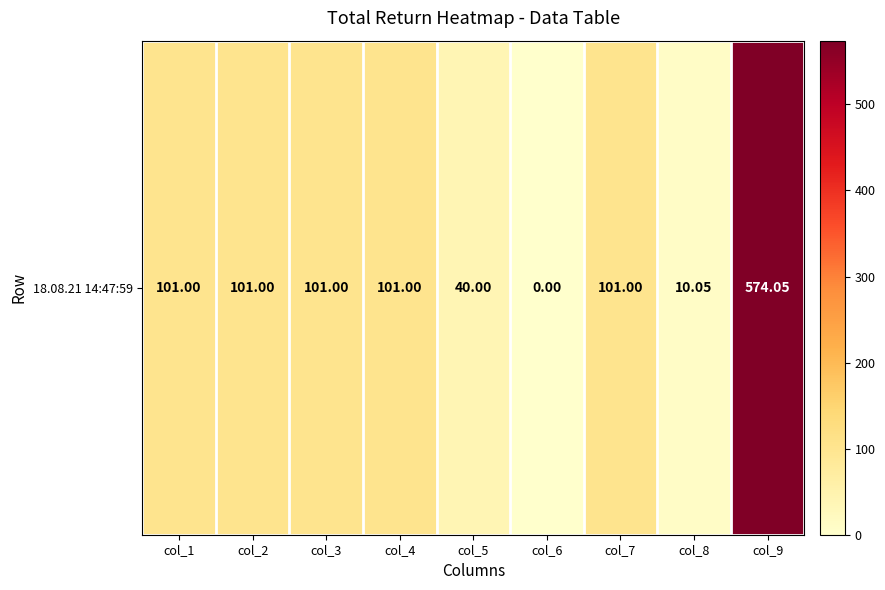

Reading left to right, list all the values displayed in this chart.

col_1=101.0	col_2=101.0	col_3=101.0	col_4=101.0	col_5=40.0	col_6=0.0	col_7=101.0	col_8=10.1	col_9=574.0